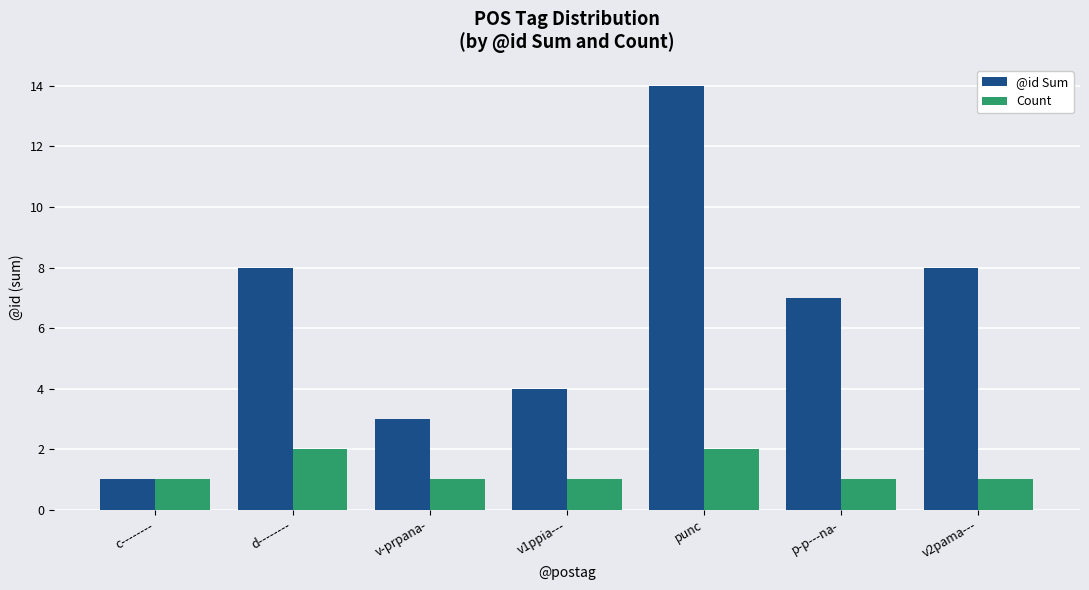

What is the label of the 5th bar from the left?

punc